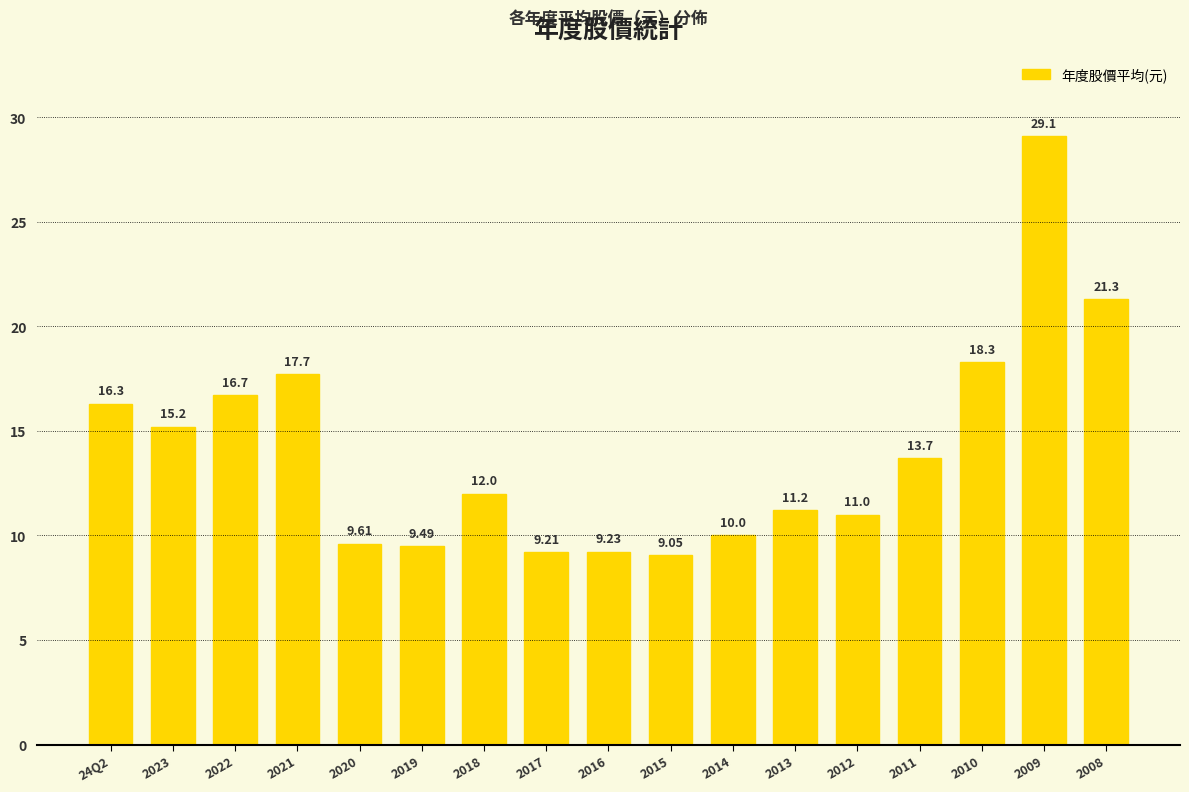

What is the average value?

14.1